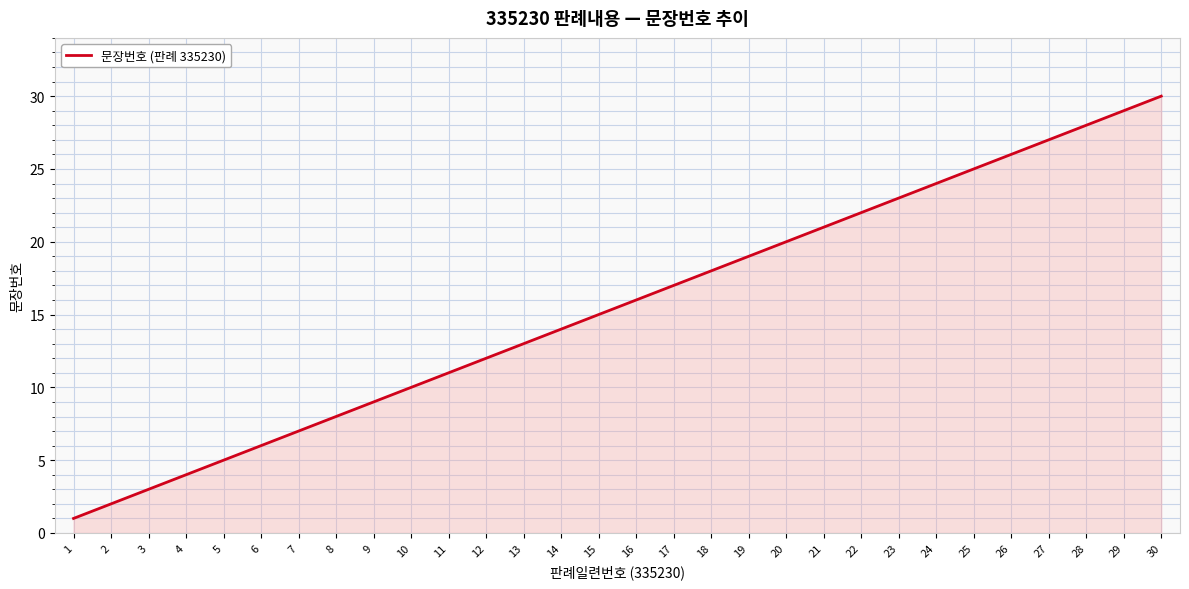

True or false: the data has more than 0 interior local peaks.

False